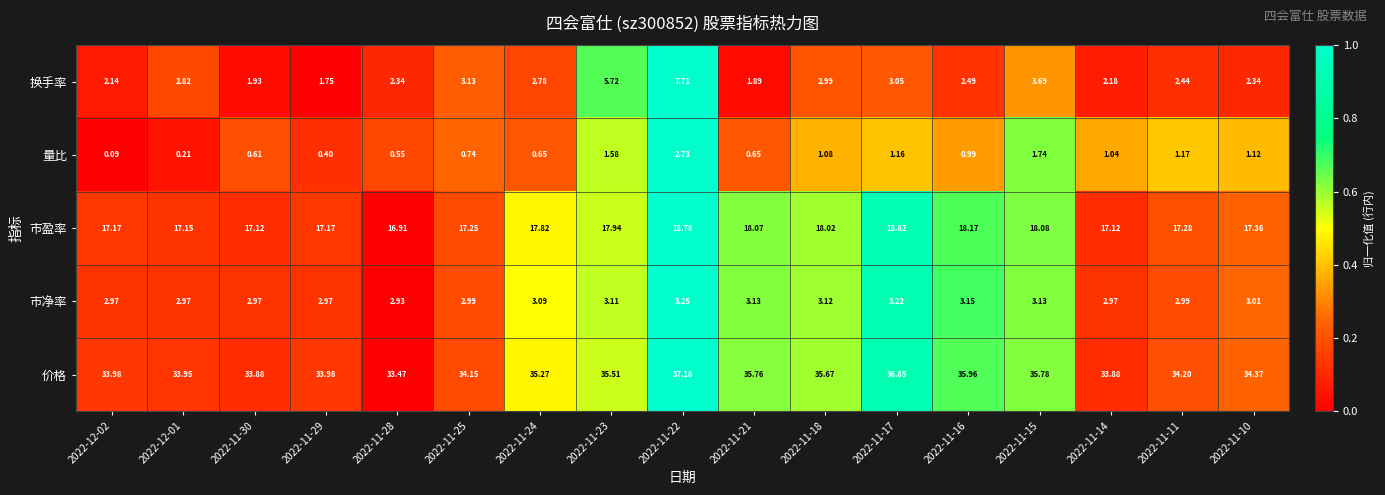

Between 2022-11-18 and 2022-11-11, which series saw the biggest shift?

价格